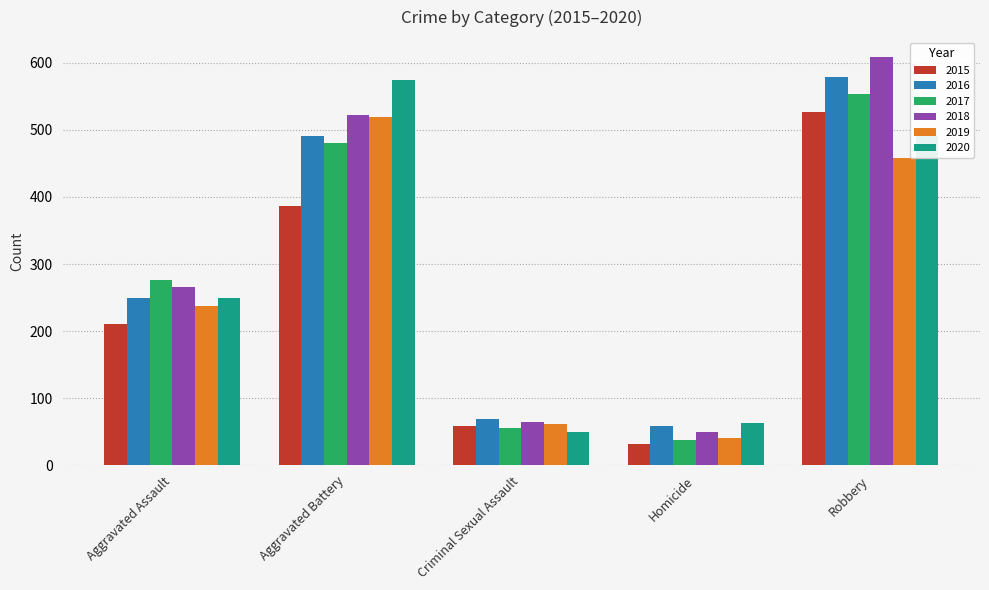

Where is 2018 nearest to the value 328?

Aggravated Assault